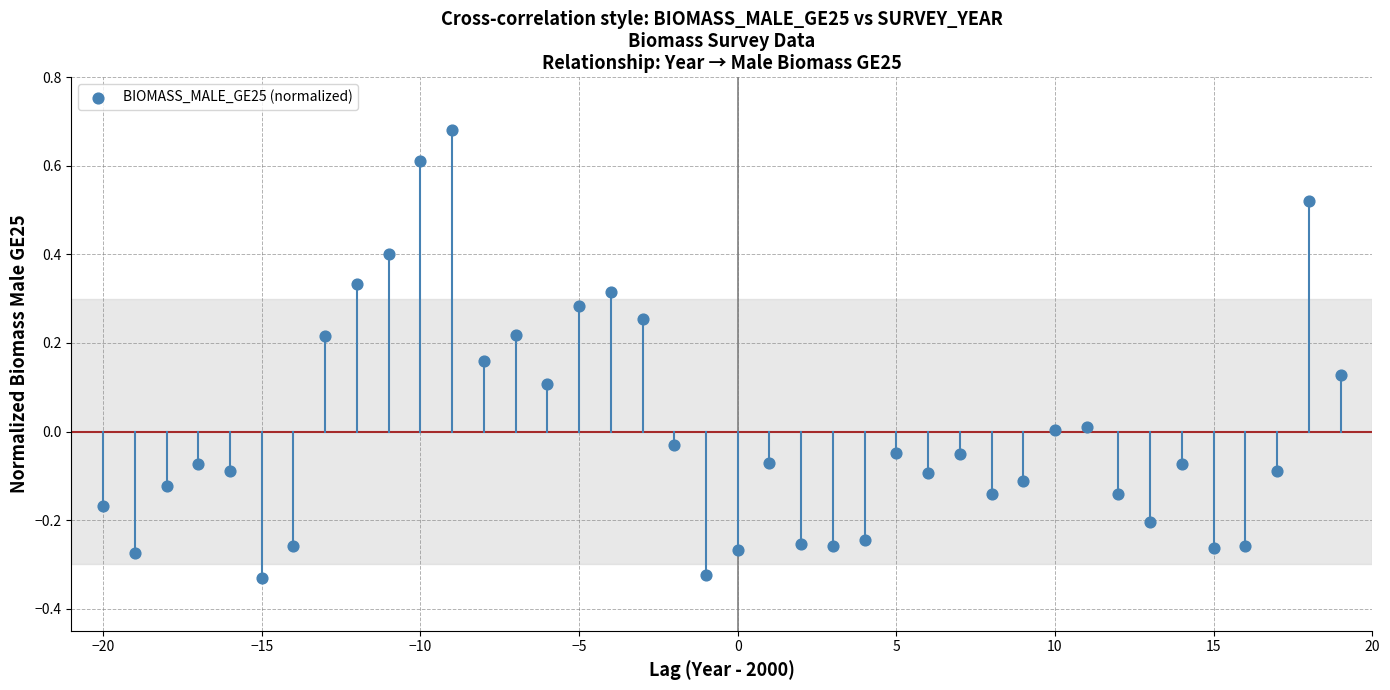

What is the range of Y values (max minus min)?

1.0